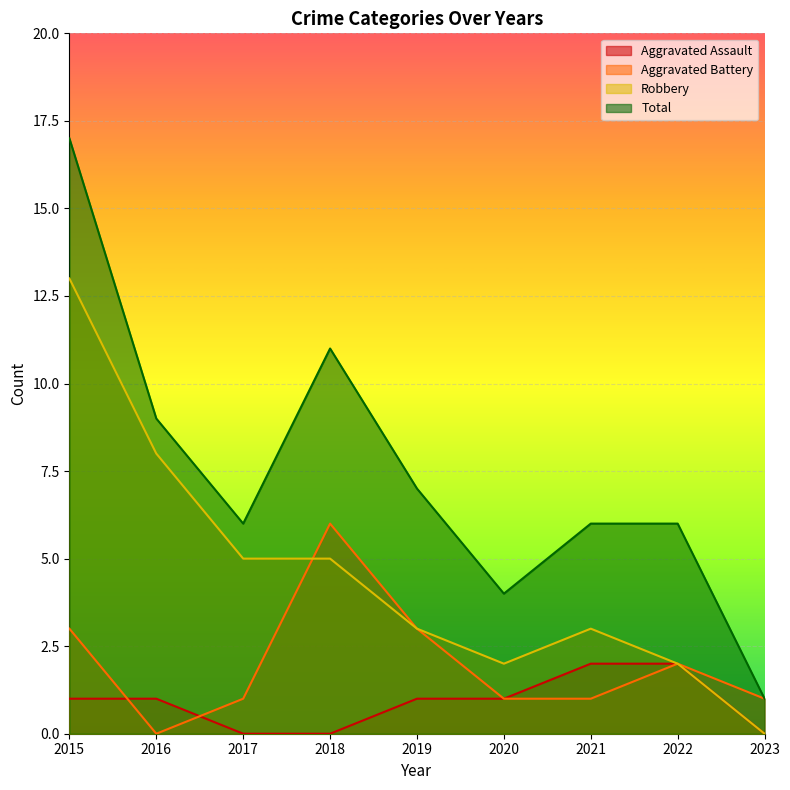

Where is Robbery nearest to the value 6?

2017